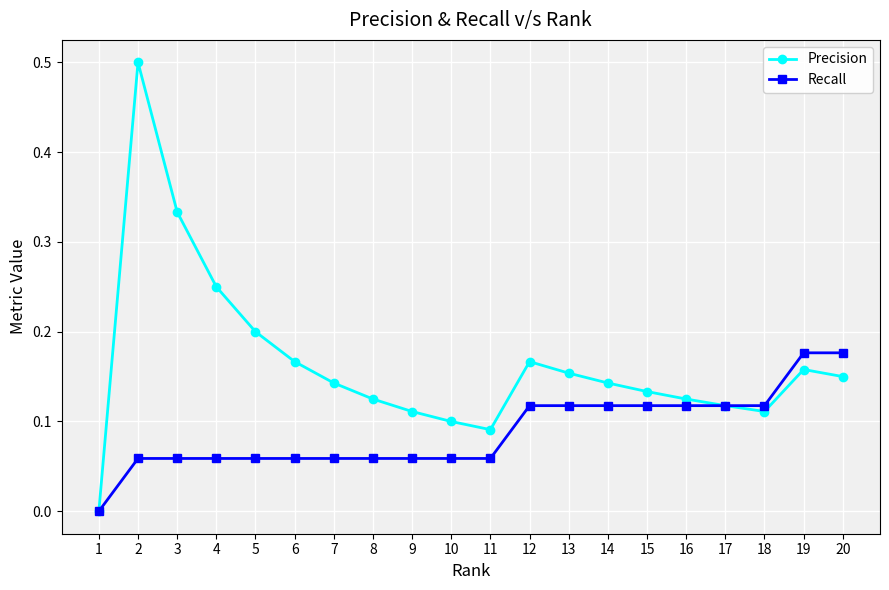

Rank the series by their average value, from highest to lowest.

Precision, Recall